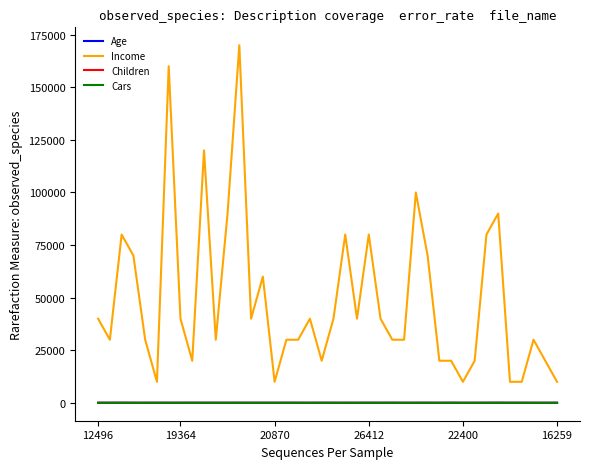

Which series has the largest total across all categories?

Income